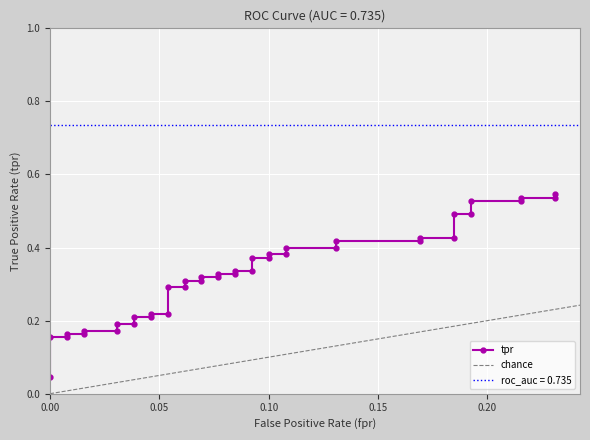

What is the difference between the second highest and second lowest values?

0.4